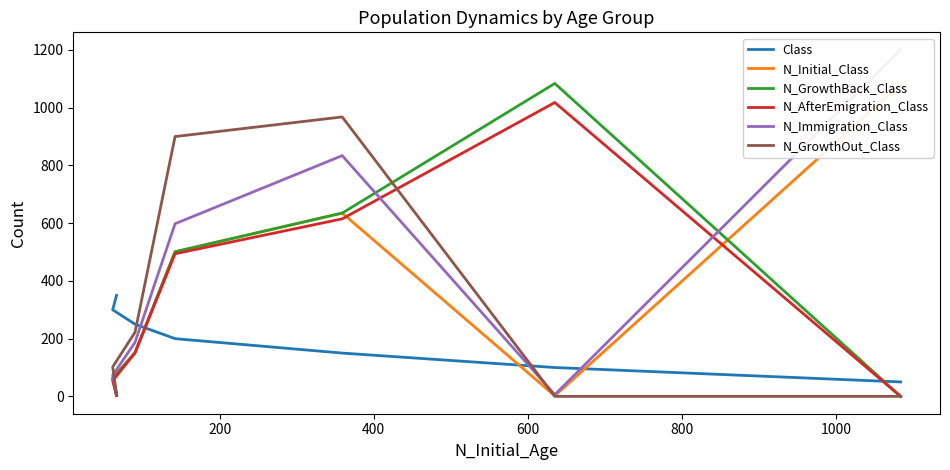

Which series has the largest total across all categories?

N_Immigration_Class